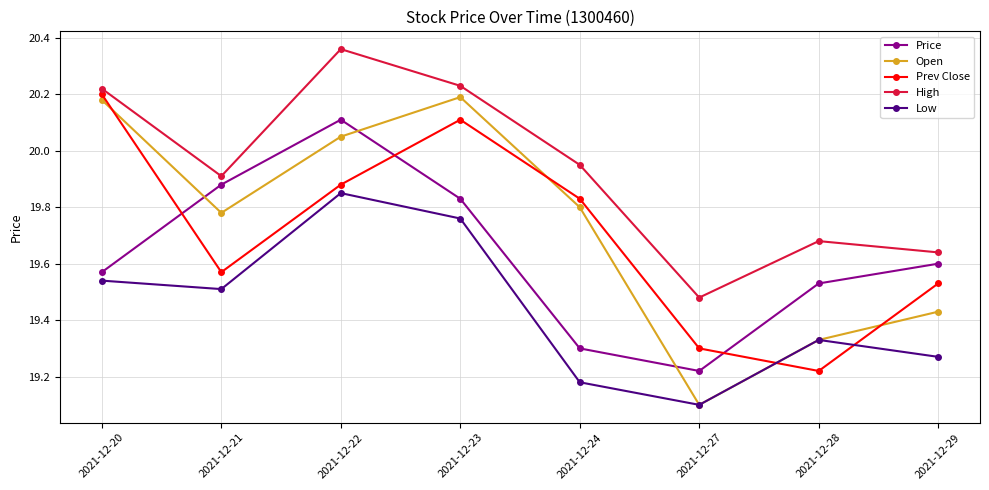

After their last crossing, which series has the higher values: Price or Prev Close?

Price